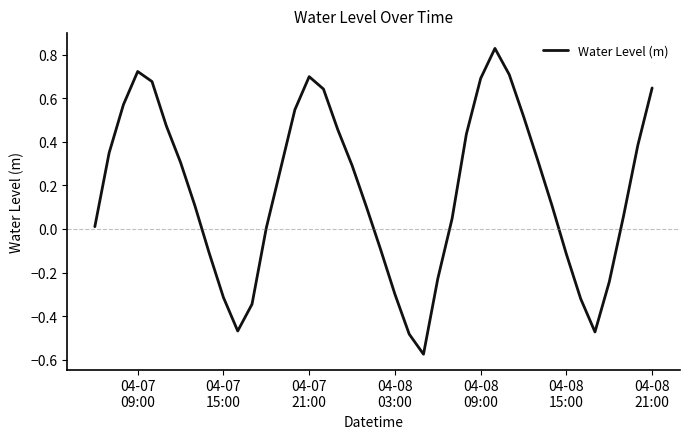

What is the difference between the maximum and minimum values?

1.4